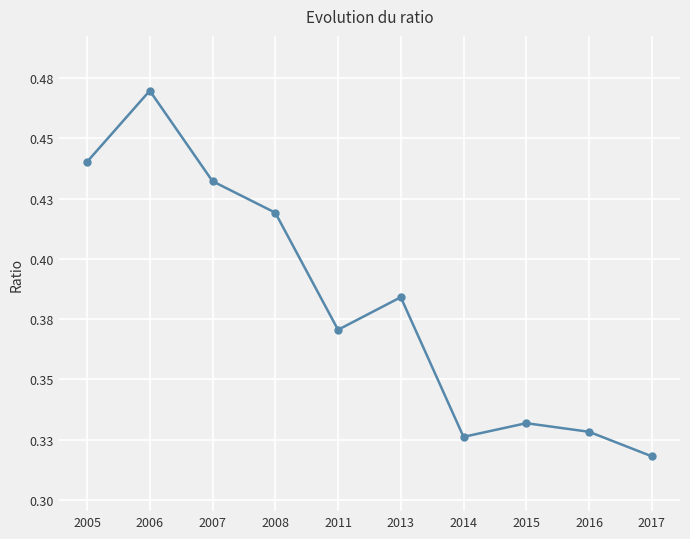

True or false: the data shows 0.1 at 2014.

False